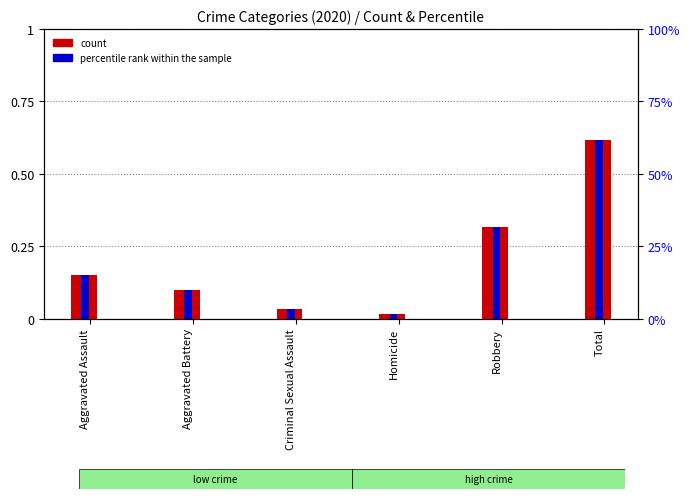

Count the number of data series in this chart.

2